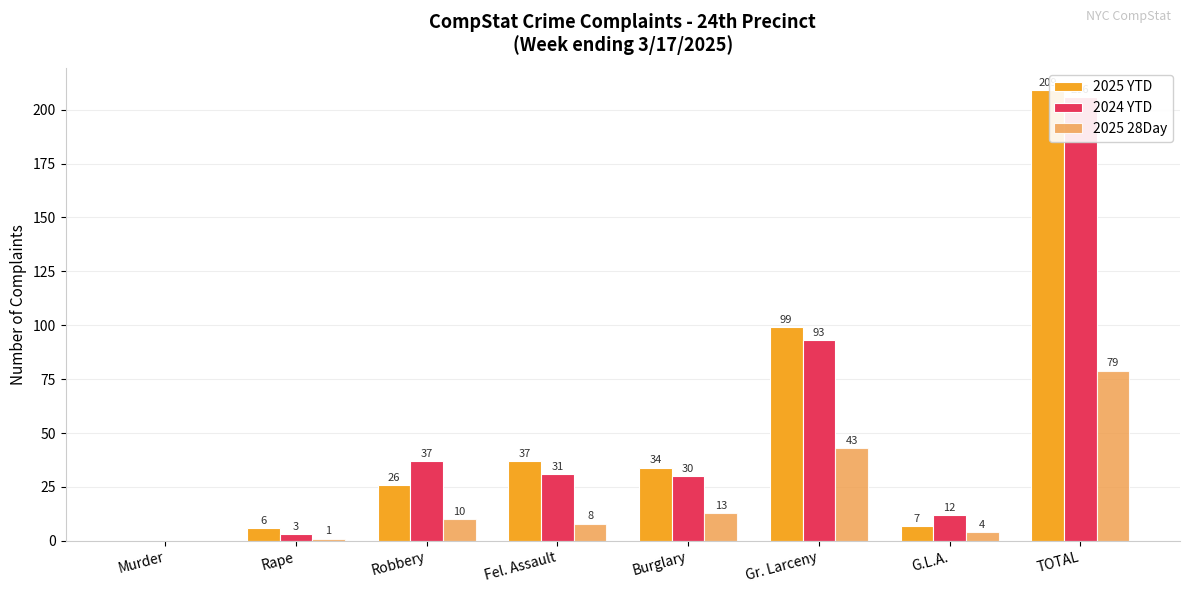

How many data points in 2025 28Day are above 10?

3